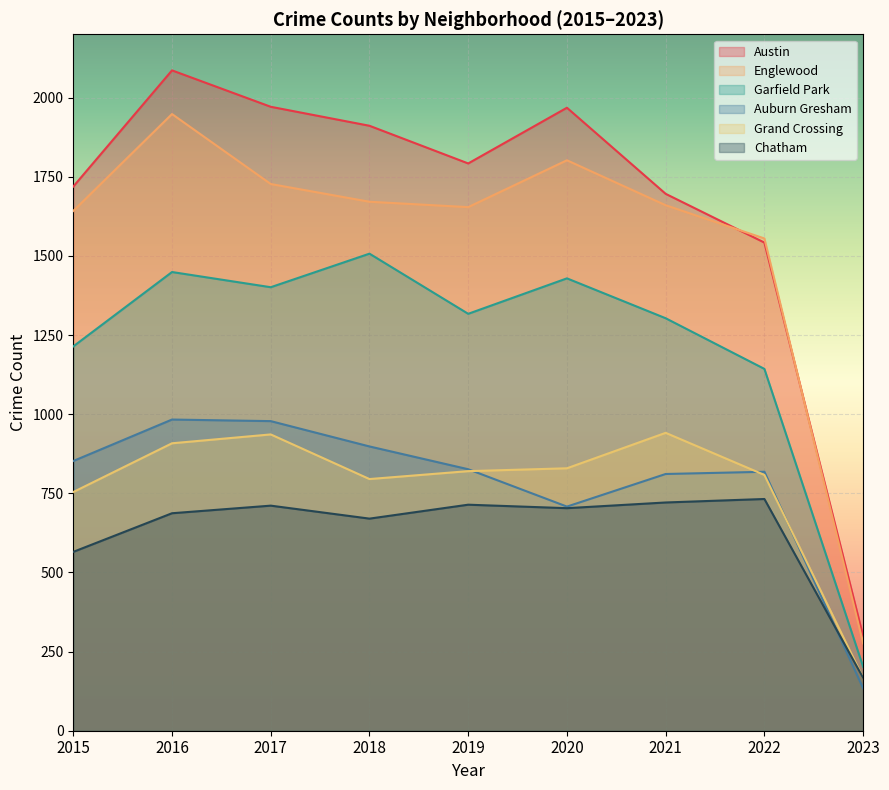

What is the value of the Austin point at the 8th from the left?

1542